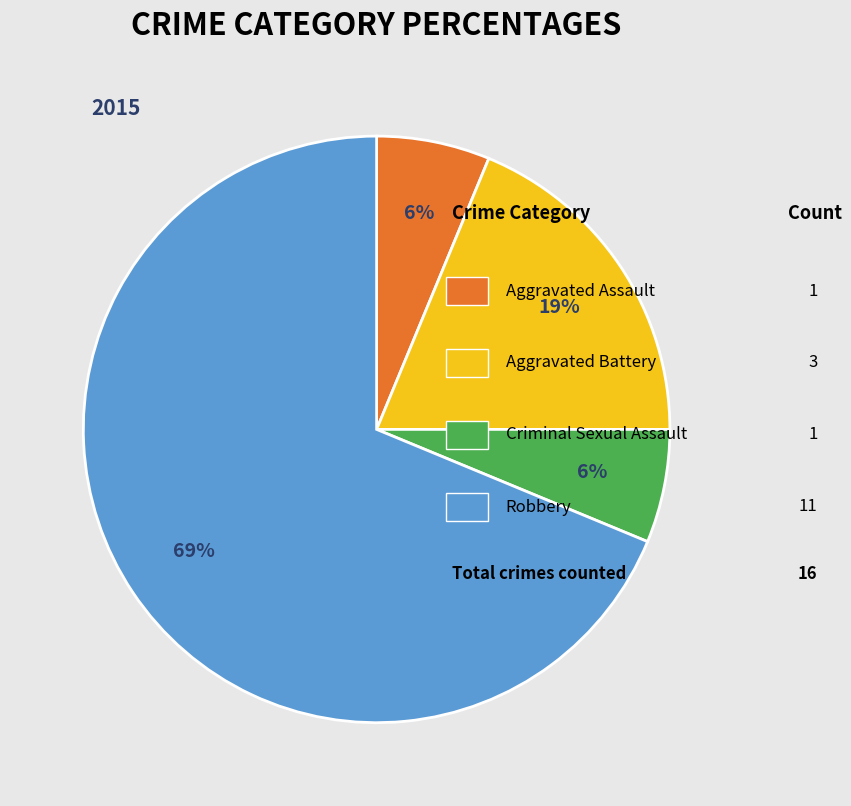

Does any single category account for the majority?

Yes